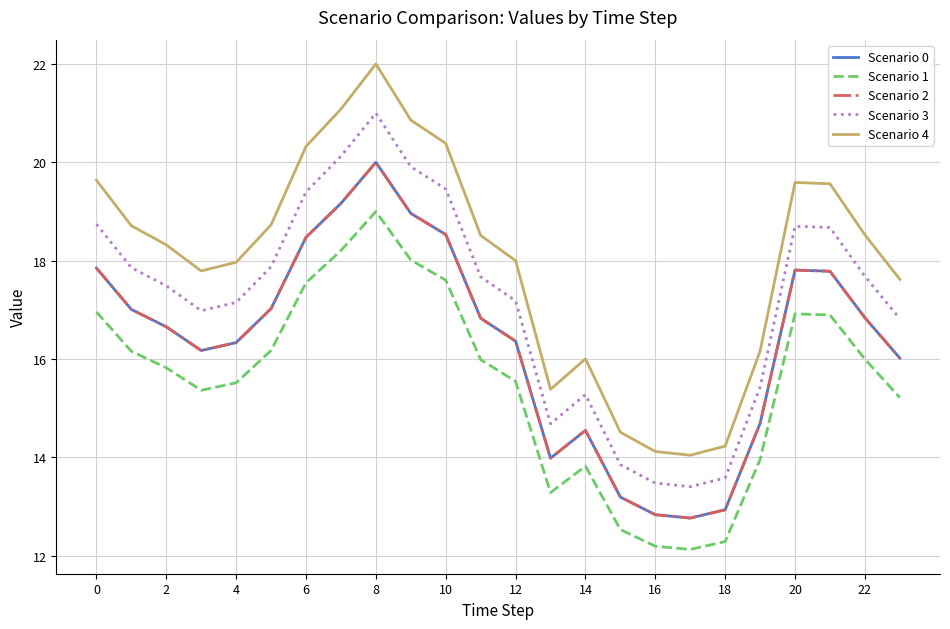

What is the highest value of the Scenario 4 series?

22.0